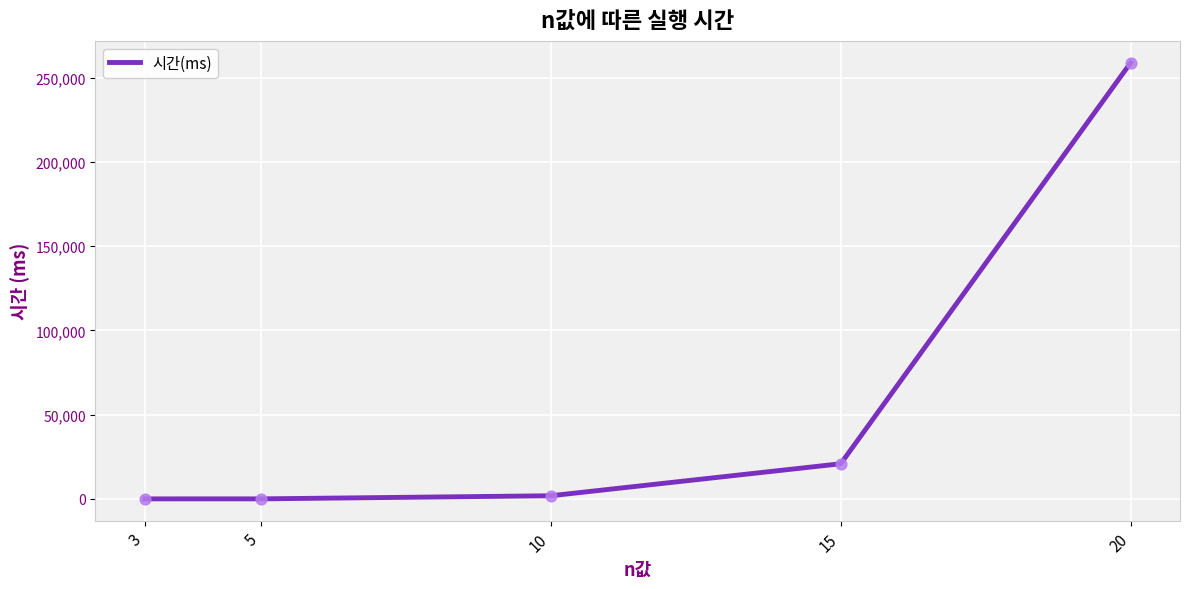

Approximately how many times larger is the value at 15 compared to 3?

10426.5